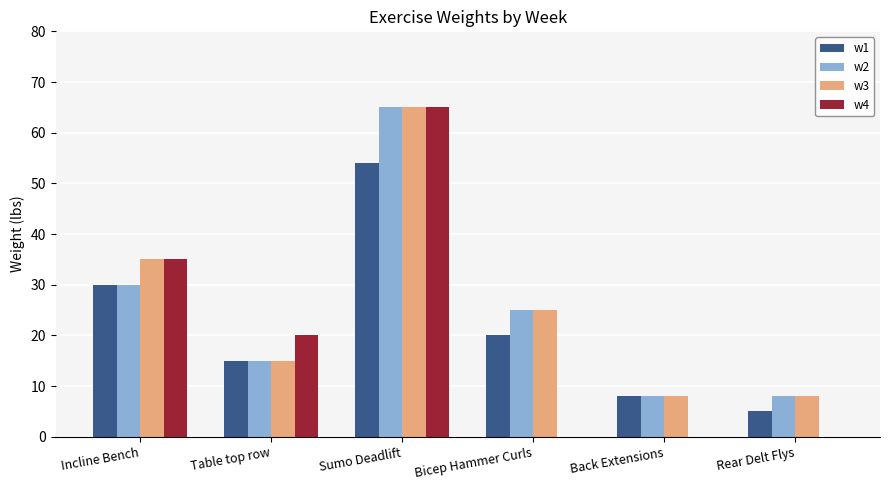

At which category is the sum across all series the highest?

Sumo Deadlift